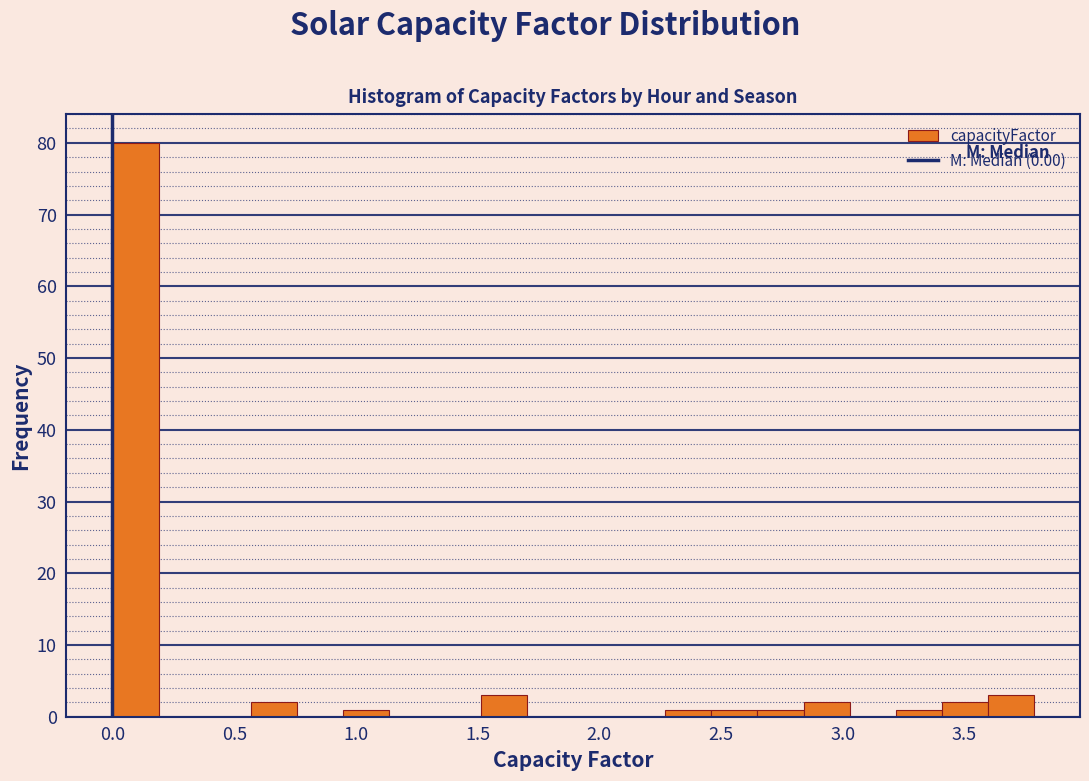

Read against the x-axis, roughly where is the centre of the tallest bar?

0.10